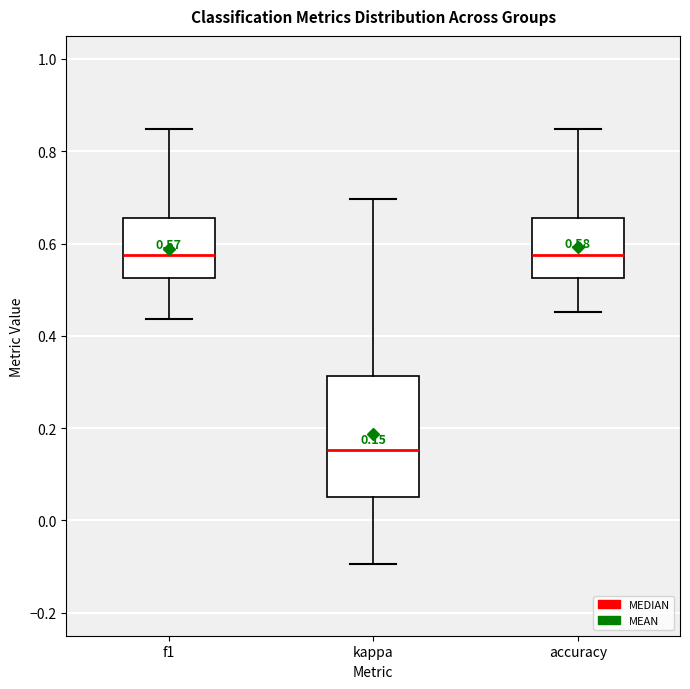

Comparing the boxes themselves (not the whiskers), which one is the tallest?

kappa